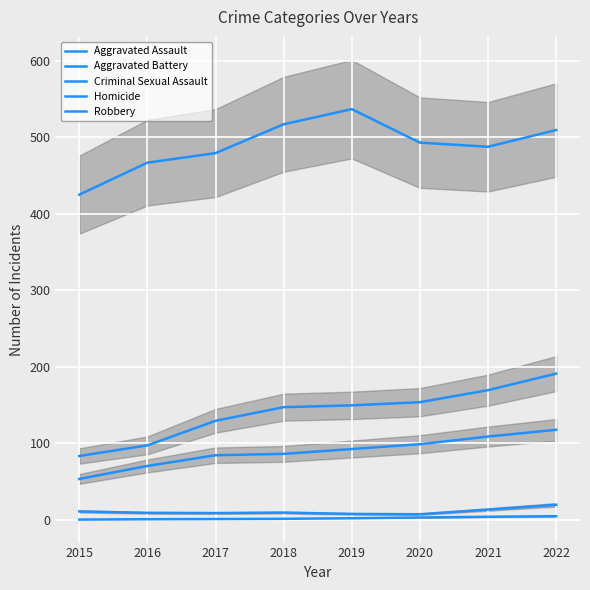

What is the approximate value of Robbery at 2018?

517.0